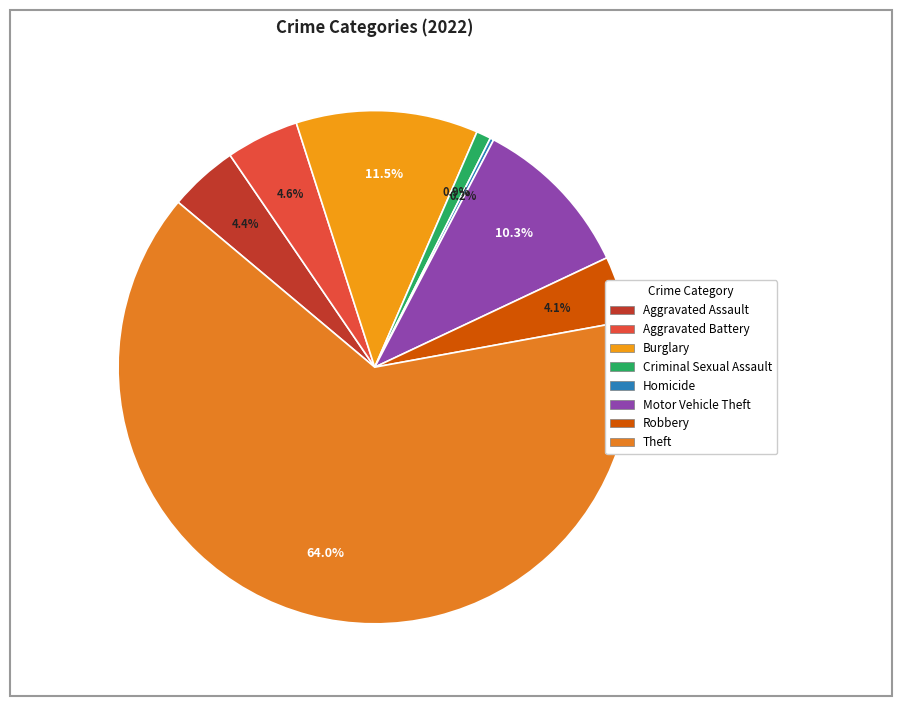

Which category has the biggest portion of the pie?

Theft